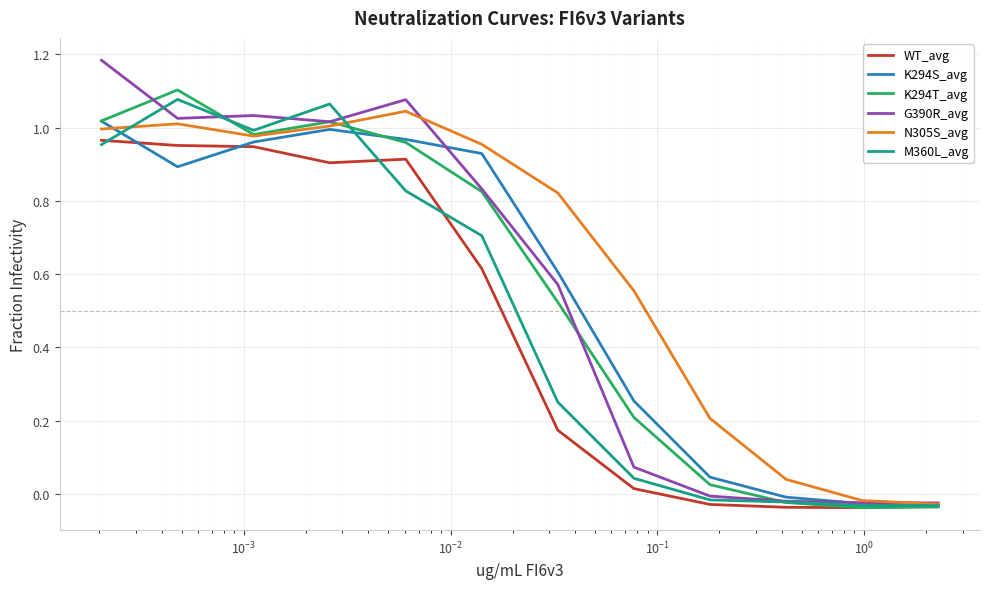

Which series has the largest total across all categories?

N305S_avg